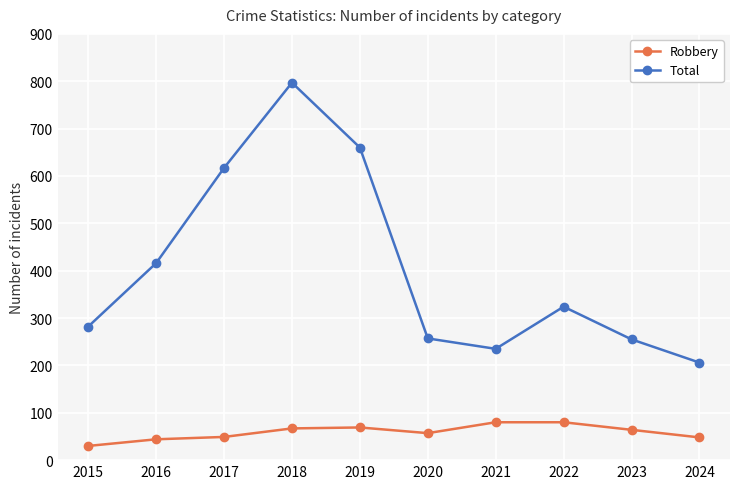

At which category is the sum across all series the highest?

2018